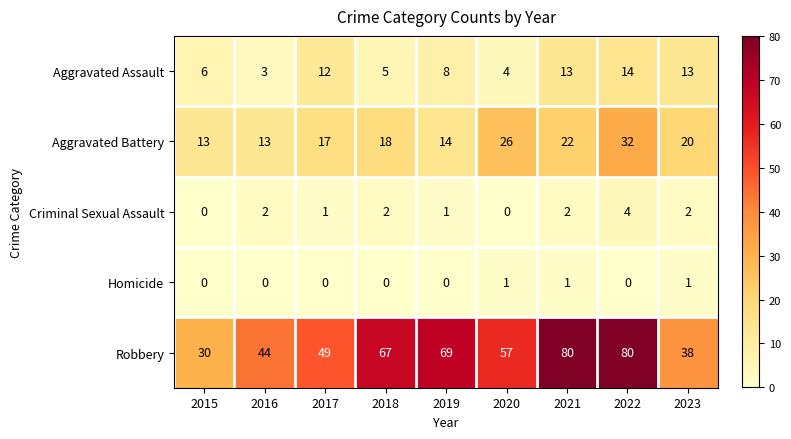

What is the sum of all Homicide values?

3